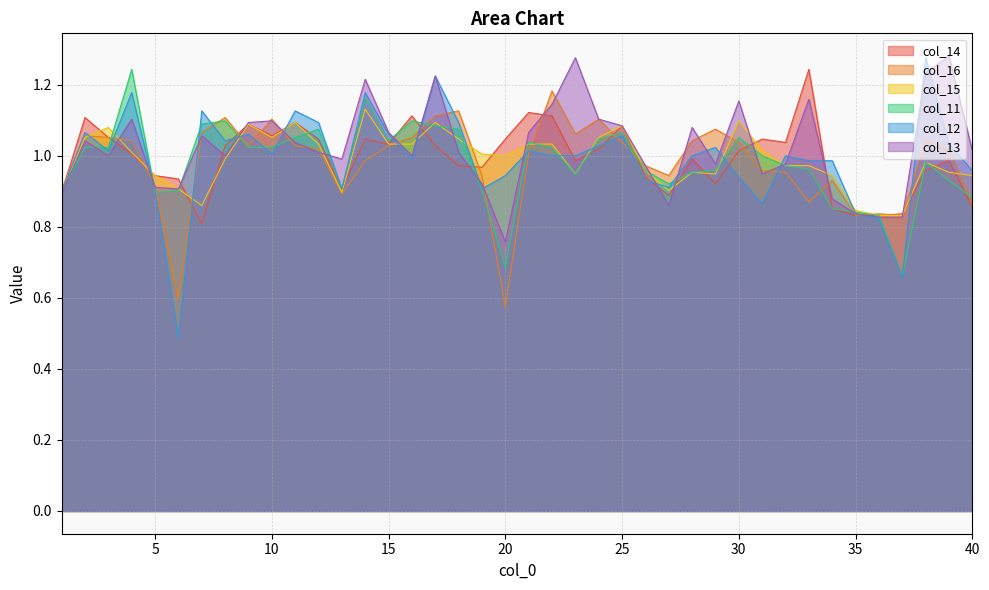

Reading left to right, extract all data points from this chart.

col_14: 0.9	1.1	1.1	1.0	0.9	0.9	0.8	1.0	1.1	1.1	1.1	1.0	0.9	1.0	1.0	1.1	1.0	1.0	1.0	1.0	1.1	1.1	1.0	1.0	1.1	0.9	0.9	1.0	0.9	1.0	1.0	1.0	1.2	0.9	0.8	0.8	0.8	1.0	1.0	0.9
col_16: 0.9	1.1	1.1	1.0	0.9	0.6	1.1	1.1	1.0	1.1	1.0	1.0	0.9	1.0	1.0	1.1	1.1	1.1	0.9	0.6	1.0	1.2	1.1	1.1	1.0	1.0	0.9	1.0	1.1	1.0	1.0	1.0	0.9	0.9	0.8	0.8	0.8	1.0	1.0	0.9
col_15: 0.9	1.1	1.1	1.0	0.9	0.9	0.9	1.0	1.1	1.1	1.1	1.0	0.9	1.1	1.0	1.0	1.1	1.0	1.0	1.0	1.0	1.0	0.9	1.1	1.1	1.0	0.9	1.0	0.9	1.1	1.0	1.0	1.0	0.9	0.8	0.8	0.8	1.0	1.0	0.9
col_11: 0.9	1.0	1.0	1.2	0.9	0.9	1.1	1.1	1.0	1.0	1.1	1.1	0.9	1.2	1.0	1.1	1.1	1.1	0.9	0.7	1.0	1.0	0.9	1.0	1.1	1.0	0.9	1.0	1.0	1.1	1.0	1.0	1.0	0.9	0.8	0.8	0.7	1.0	0.9	0.9
col_12: 0.9	1.1	1.0	1.2	0.9	0.5	1.1	1.0	1.1	1.0	1.1	1.1	0.9	1.2	1.1	1.0	1.2	1.1	0.9	0.9	1.0	1.0	1.0	1.0	1.1	0.9	0.9	1.0	1.0	0.9	0.9	1.0	1.0	1.0	0.8	0.8	0.7	1.3	1.0	1.0
col_13: 0.9	1.0	1.0	1.1	0.9	0.9	1.1	1.0	1.1	1.1	1.0	1.0	1.0	1.2	1.1	1.0	1.2	1.0	0.9	0.8	1.1	1.1	1.3	1.1	1.1	1.0	0.9	1.1	1.0	1.2	0.9	1.0	1.2	0.9	0.8	0.8	0.8	1.2	1.3	1.0